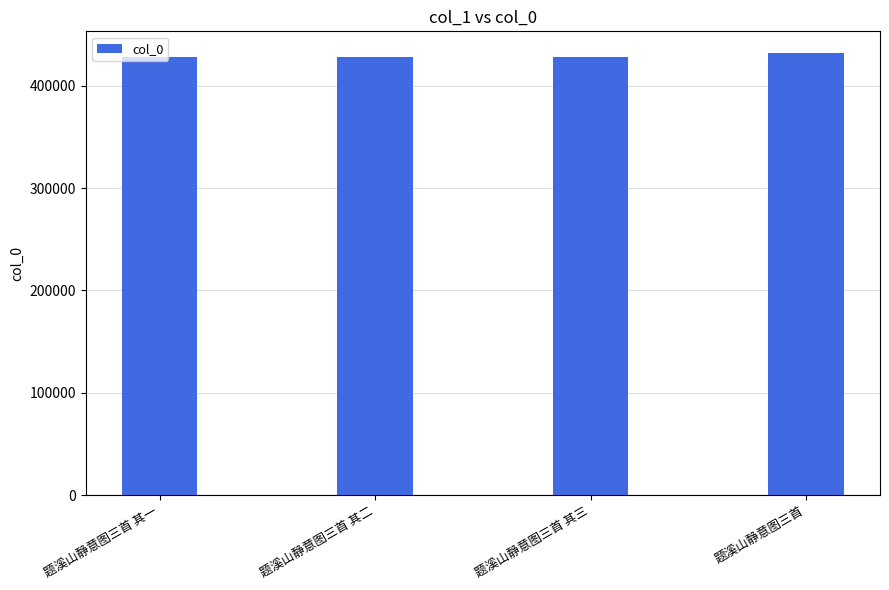

What is the greatest value displayed?

431500